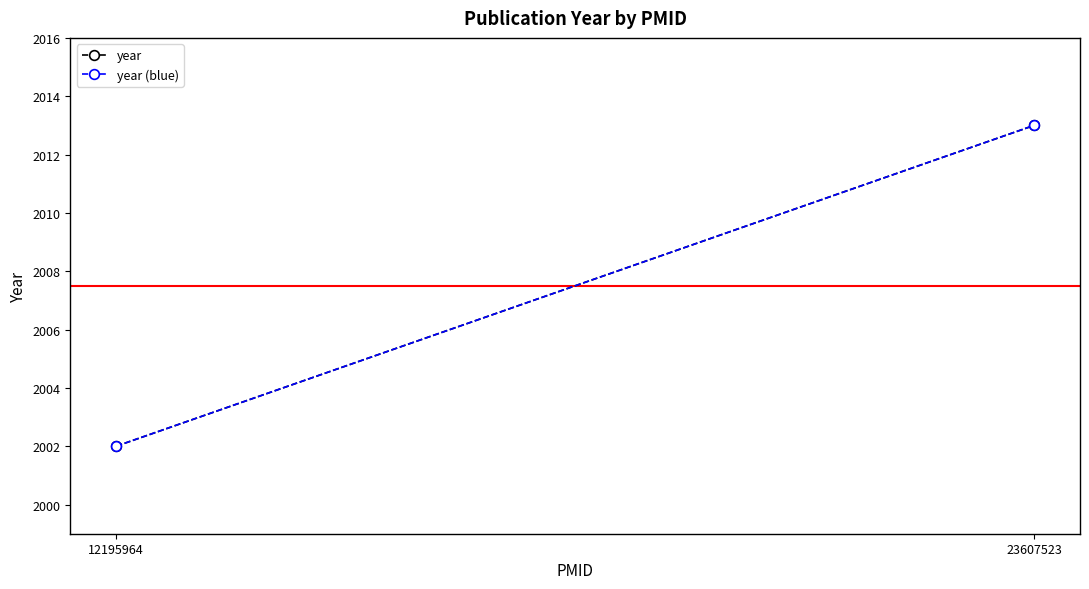

Is this an area chart (filled region under the line)?

No